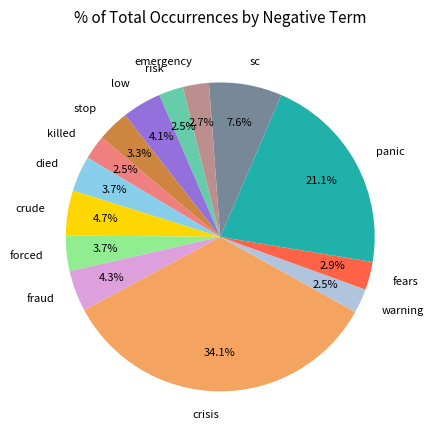

Do low and died together represent more than half of the pie?

No